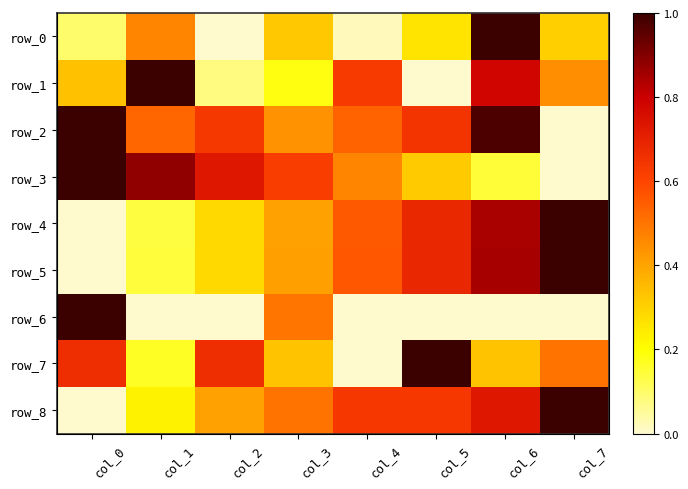

At which label is row_0 closest to 0?

col_2